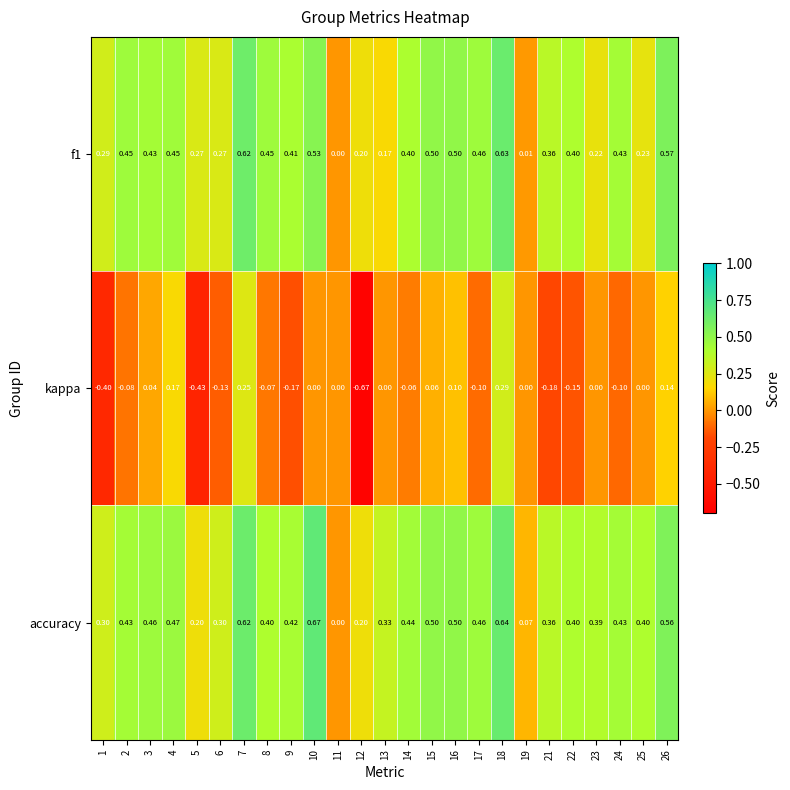

At which category is the sum across all series the highest?

18